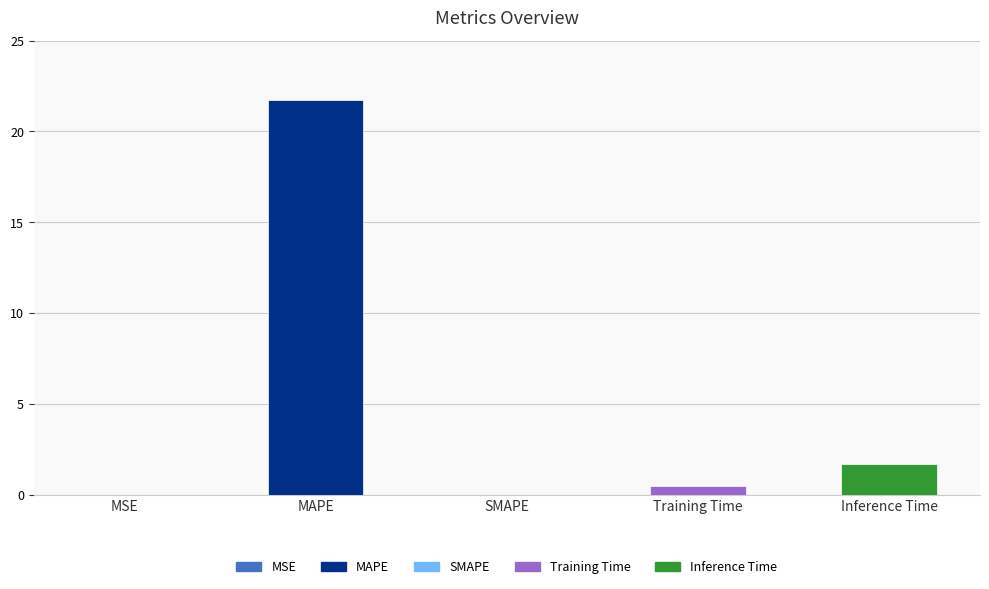

Are the bars horizontal?

No